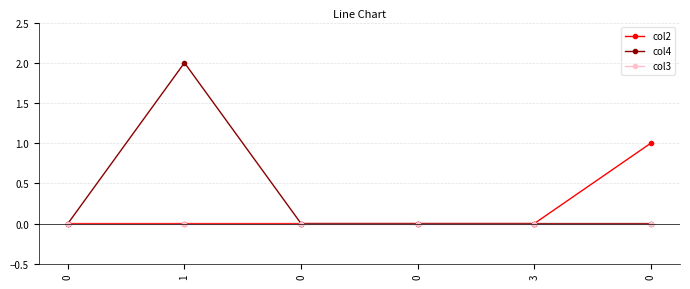

True or false: col3 and col2 intersect in this chart.

False